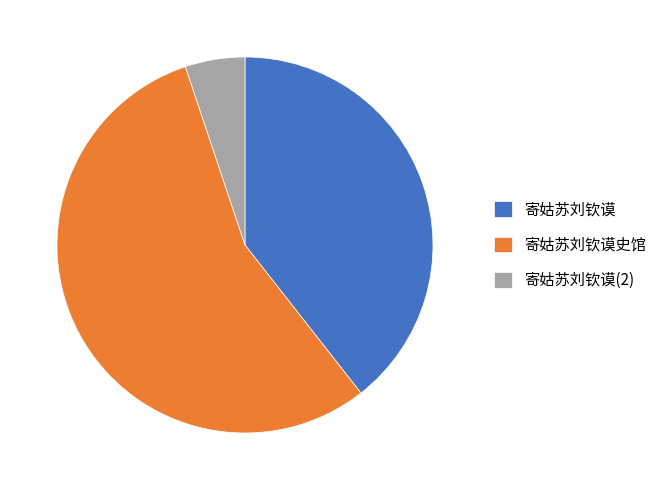

Which slice represents more than half of the pie?

寄姑苏刘钦谟史馆